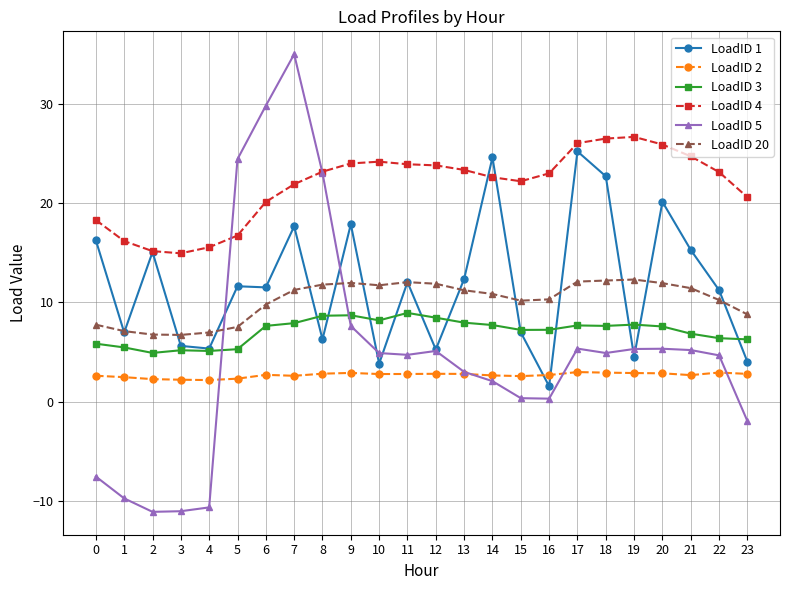

Is this an area chart (filled region under the line)?

No